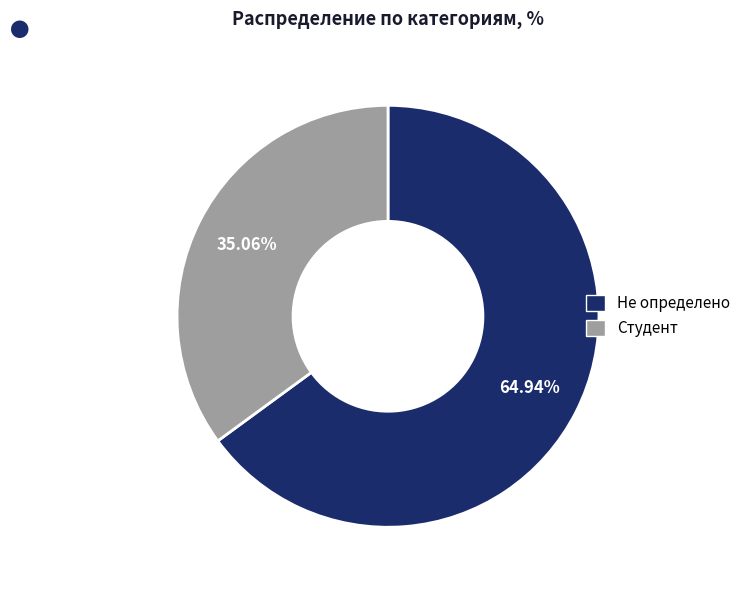

The Студент slice represents 35% of the pie. True or false?

True